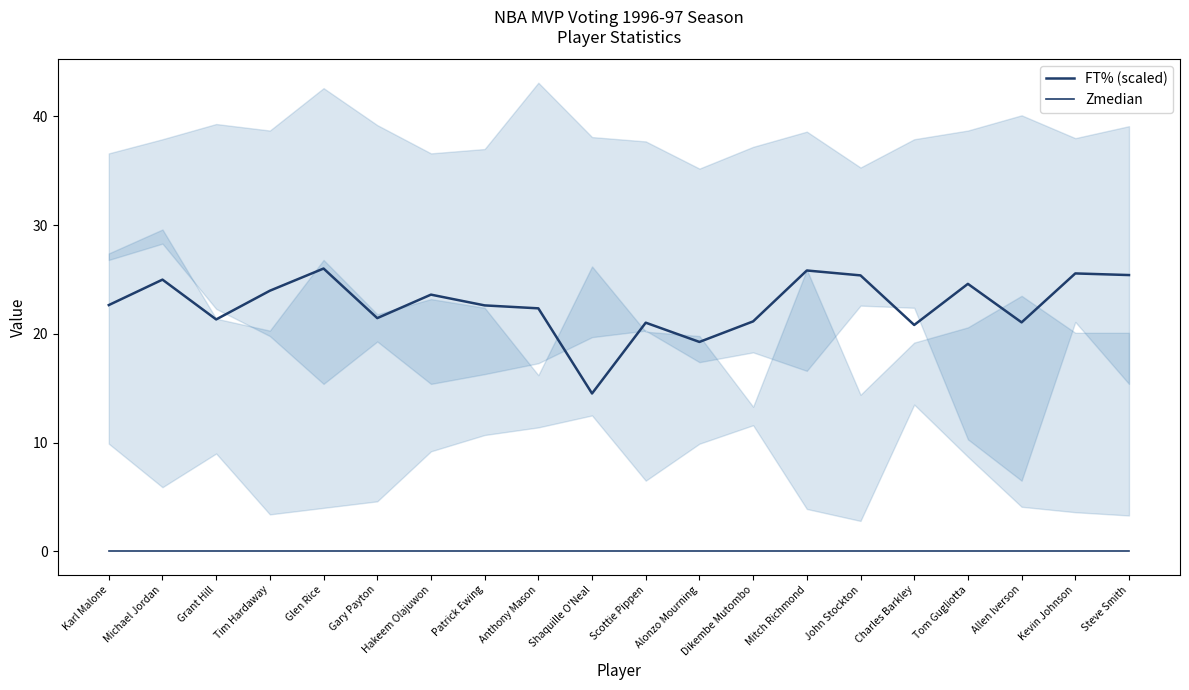

At how many categories does at least one series exceed 15?

19